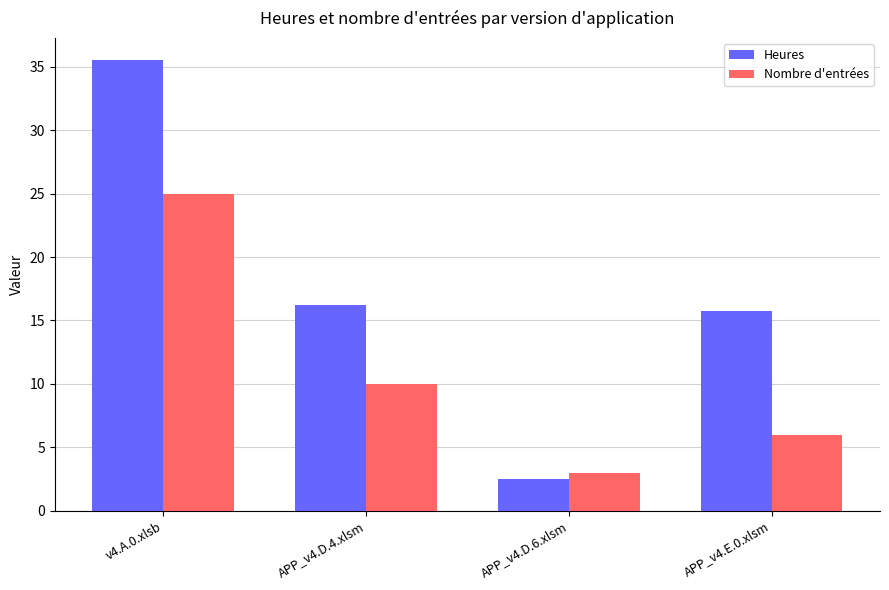

The Heures series shows 3.9 at APP_v4.E.0.xlsm. True or false?

False